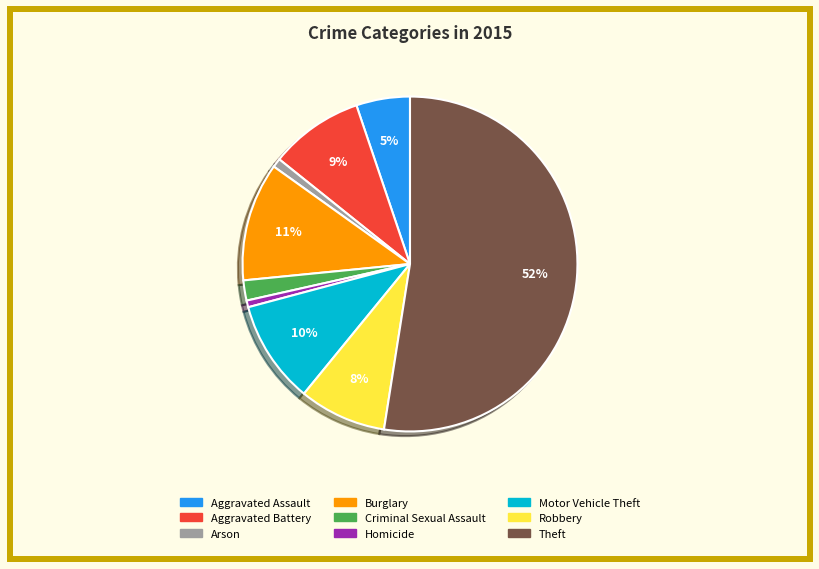

Combined, do Robbery and Motor Vehicle Theft account for over 50%?

No